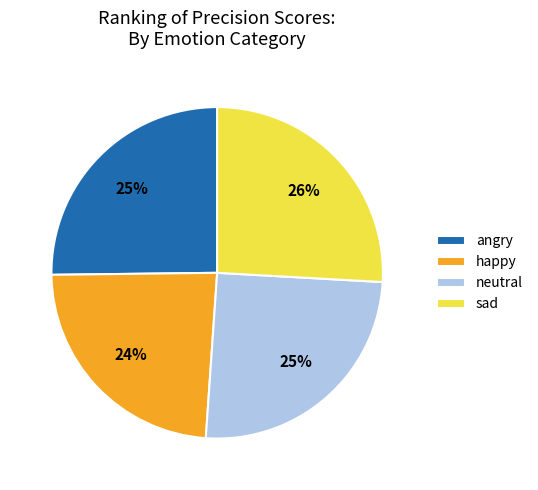

Does angry account for over 50% of the chart?

No